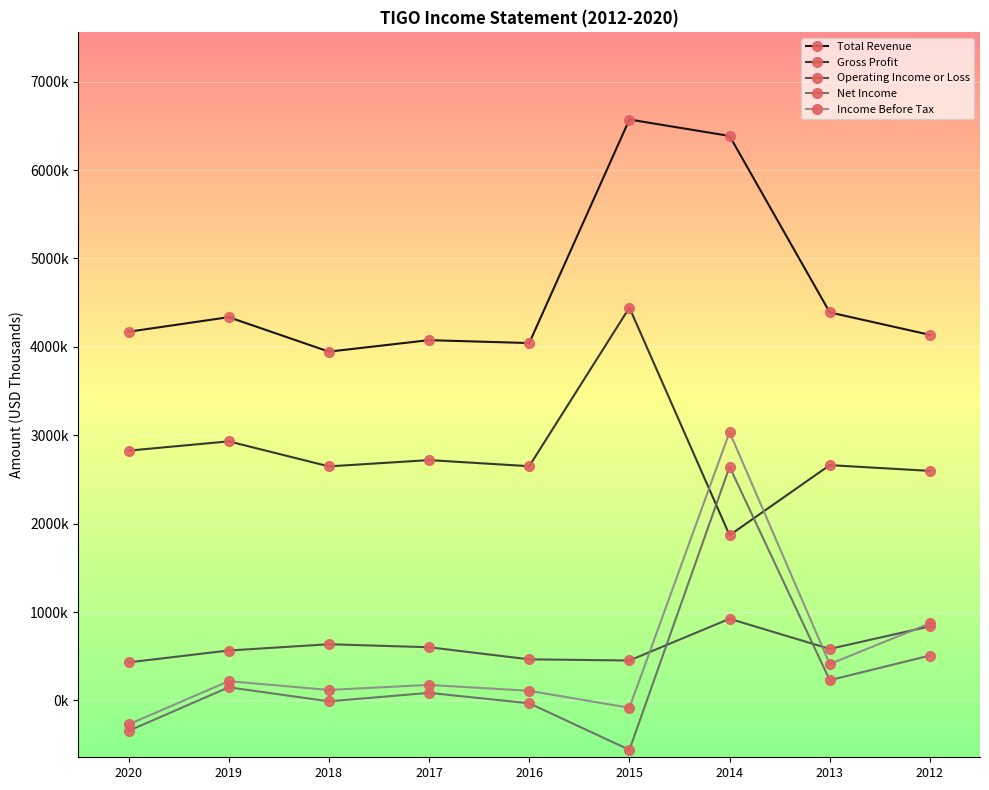

Reading left to right, list all the values displayed in this chart.

Total Revenue: 2020=4171000	2019=4336000	2018=3946000	2017=4076000	2016=4043000	2015=6572000	2014=6386000	2013=4390000	2012=4136000
Gross Profit: 2020=2826000	2019=2931000	2018=2648000	2017=2719000	2016=2650000	2015=4444000	2014=1869000	2013=2662000	2012=2597000
Operating Income or Loss: 2020=431000	2019=565000	2018=636000	2017=602000	2016=465000	2015=452000	2014=924000	2013=583000	2012=838000
Net Income: 2020=-344000	2019=149000	2018=-10000	2017=86000	2016=-32000	2015=-559000	2014=2643000	2013=229000	2012=508000
Income Before Tax: 2020=-271000	2019=218000	2018=119000	2017=176000	2016=109000	2015=-83000	2014=3036000	2013=412000	2012=872000